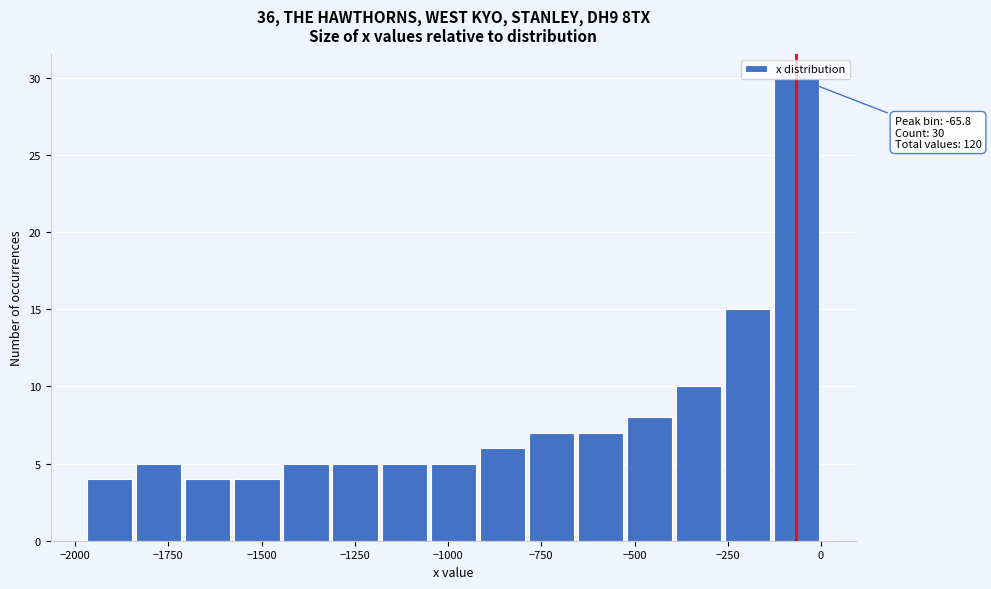

Around what value on the x-axis is the tallest bar? Give the approximate position of its centre, as read against the axis.

-50